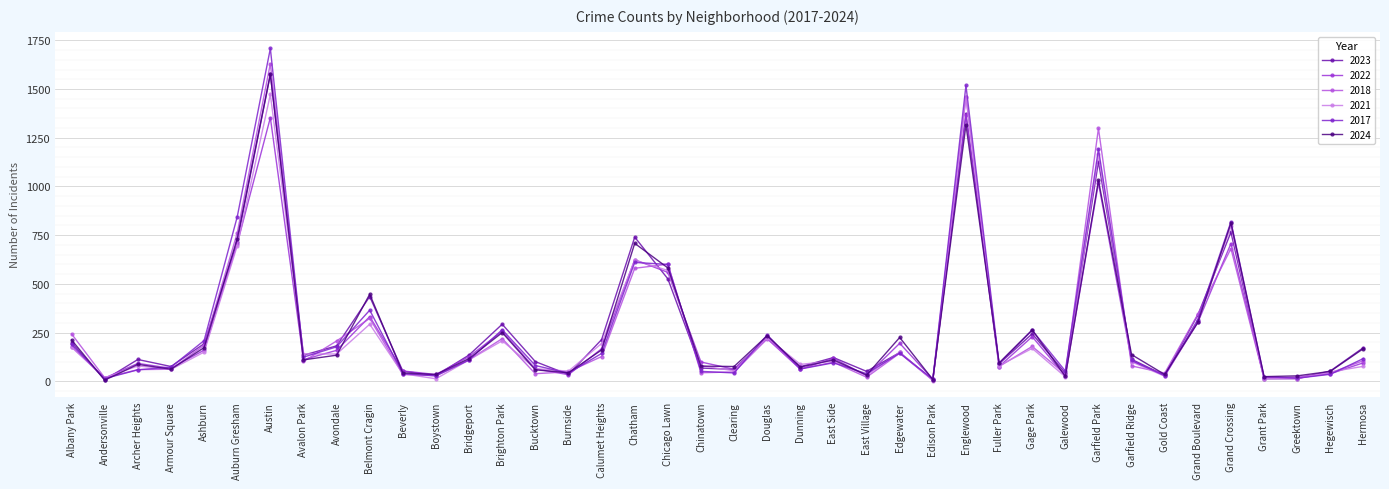

What is the label of the 25th point from the left?

East Village